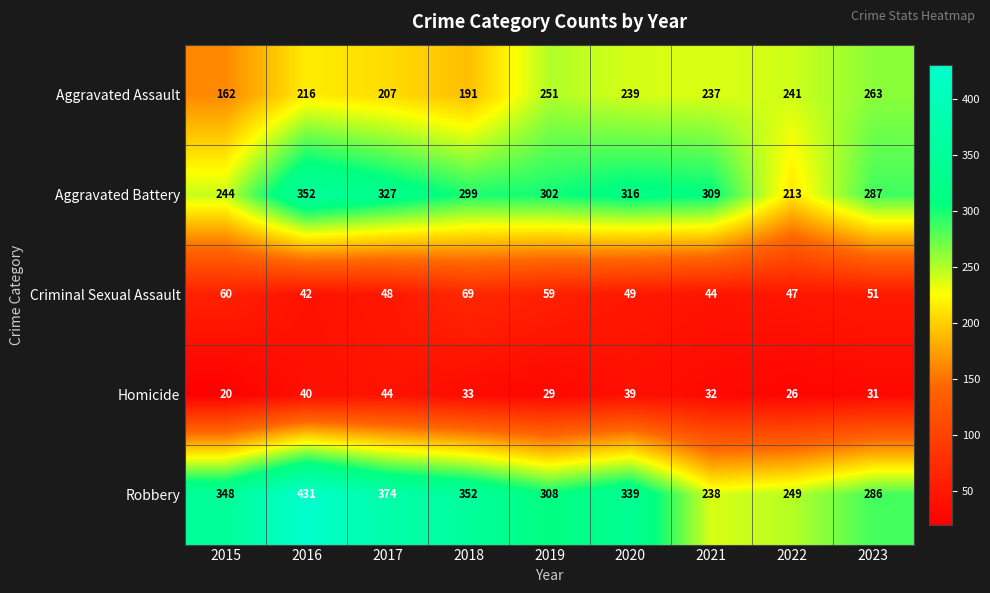

What is the lowest value of the Criminal Sexual Assault series?

42